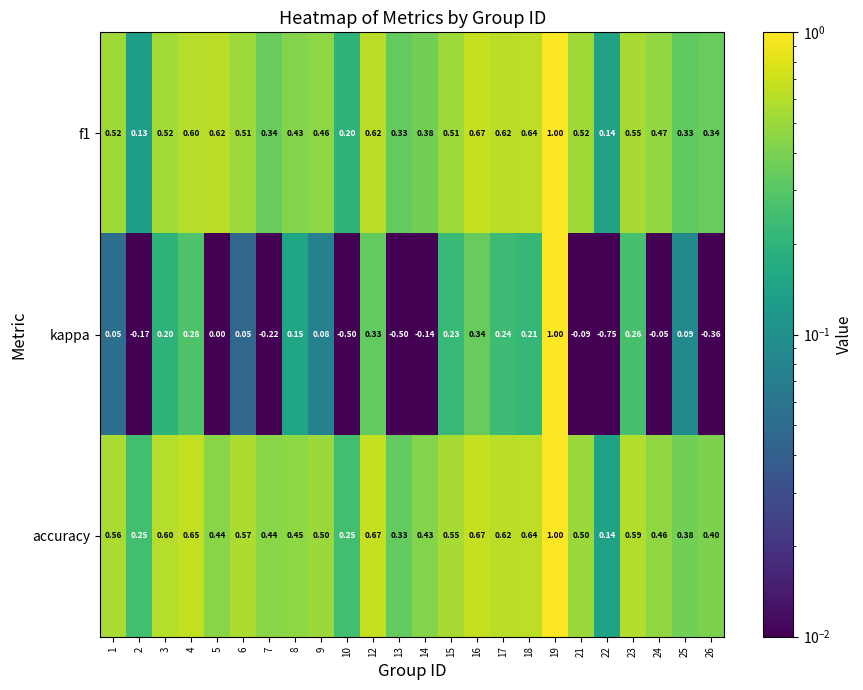

Which series has the widest spread of values?

kappa